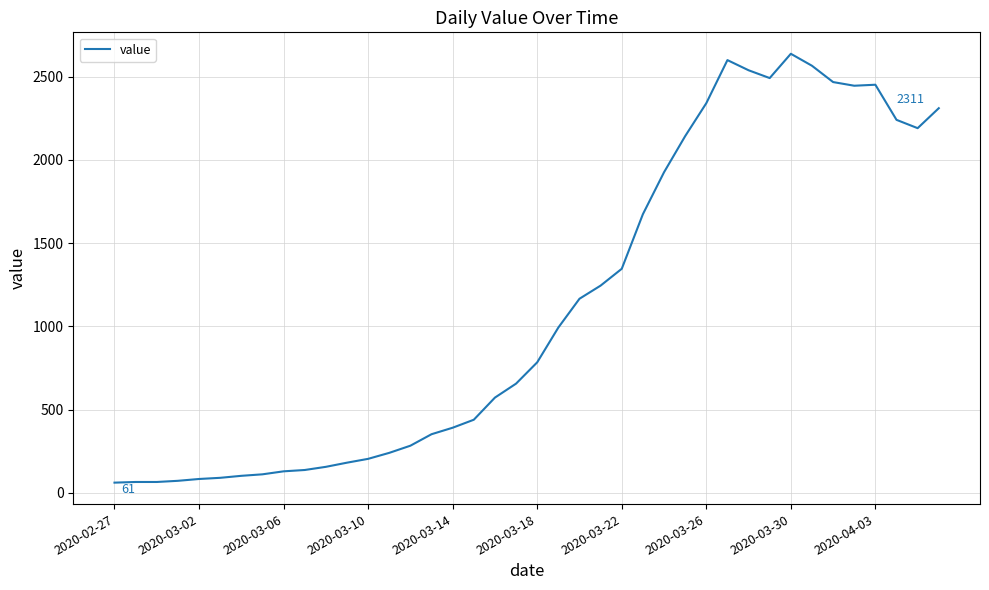

What is the difference between the maximum and minimum values?

2577